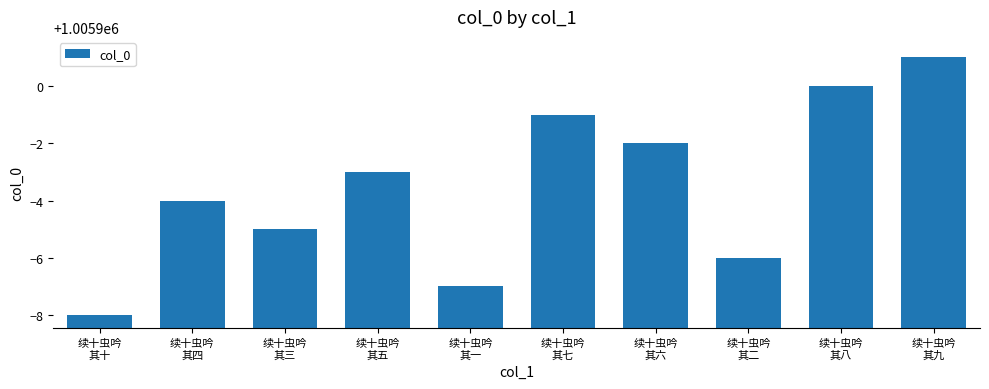

What is the difference between the maximum and minimum values?

9